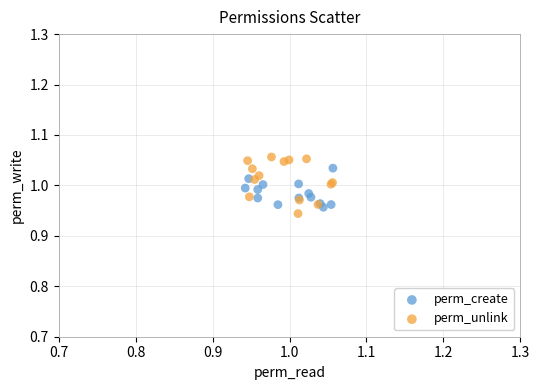

Which series contains the highest Y value?

perm_unlink